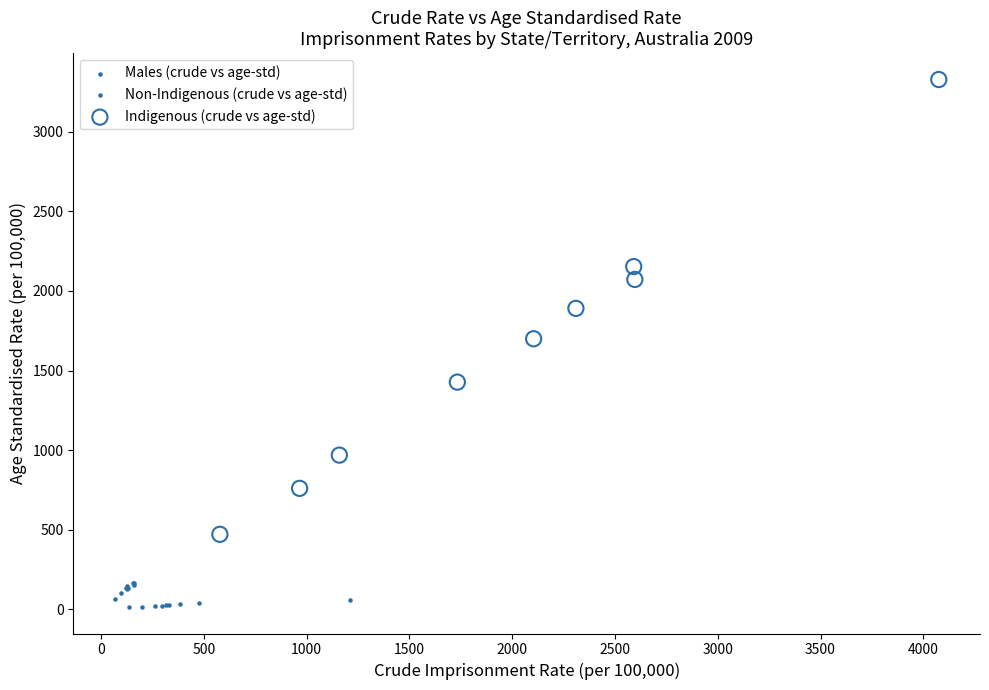

Which series has the largest Y range (max minus min)?

Indigenous (crude vs age-std)